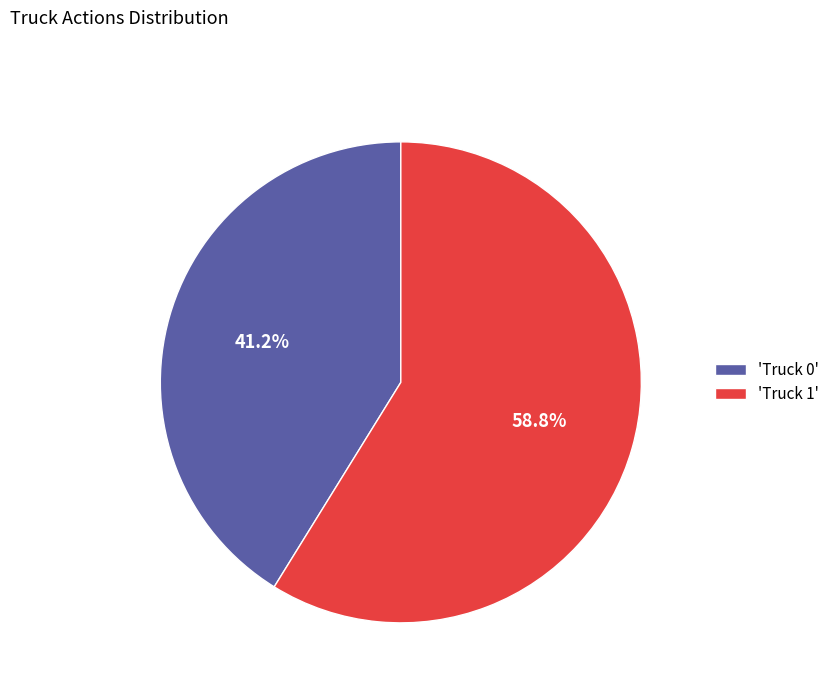

Does 'Truck 1' represent more than half of the total?

Yes